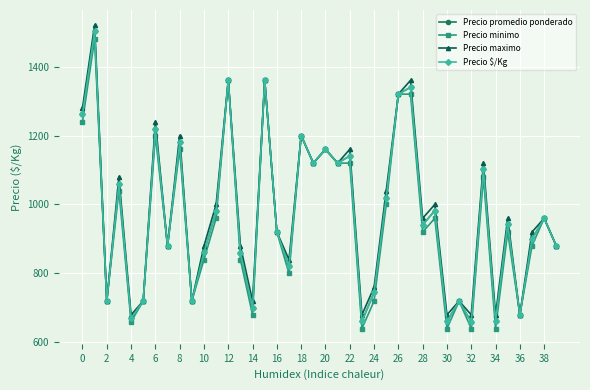

What are all the series names shown in the legend?

Precio promedio ponderado, Precio minimo, Precio maximo, Precio $/Kg